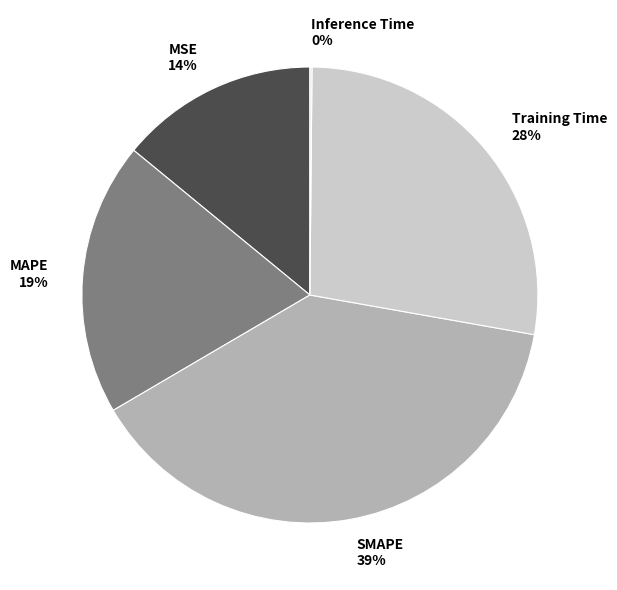

Is the sum of MSE 14% and Training Time 28% greater than half?

No